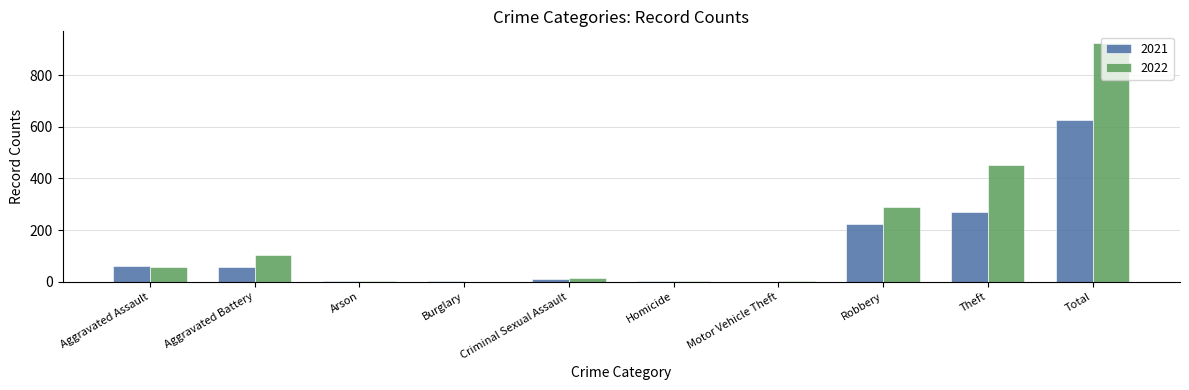

What is the difference between the 2022 values at Homicide and Aggravated Assault?

56